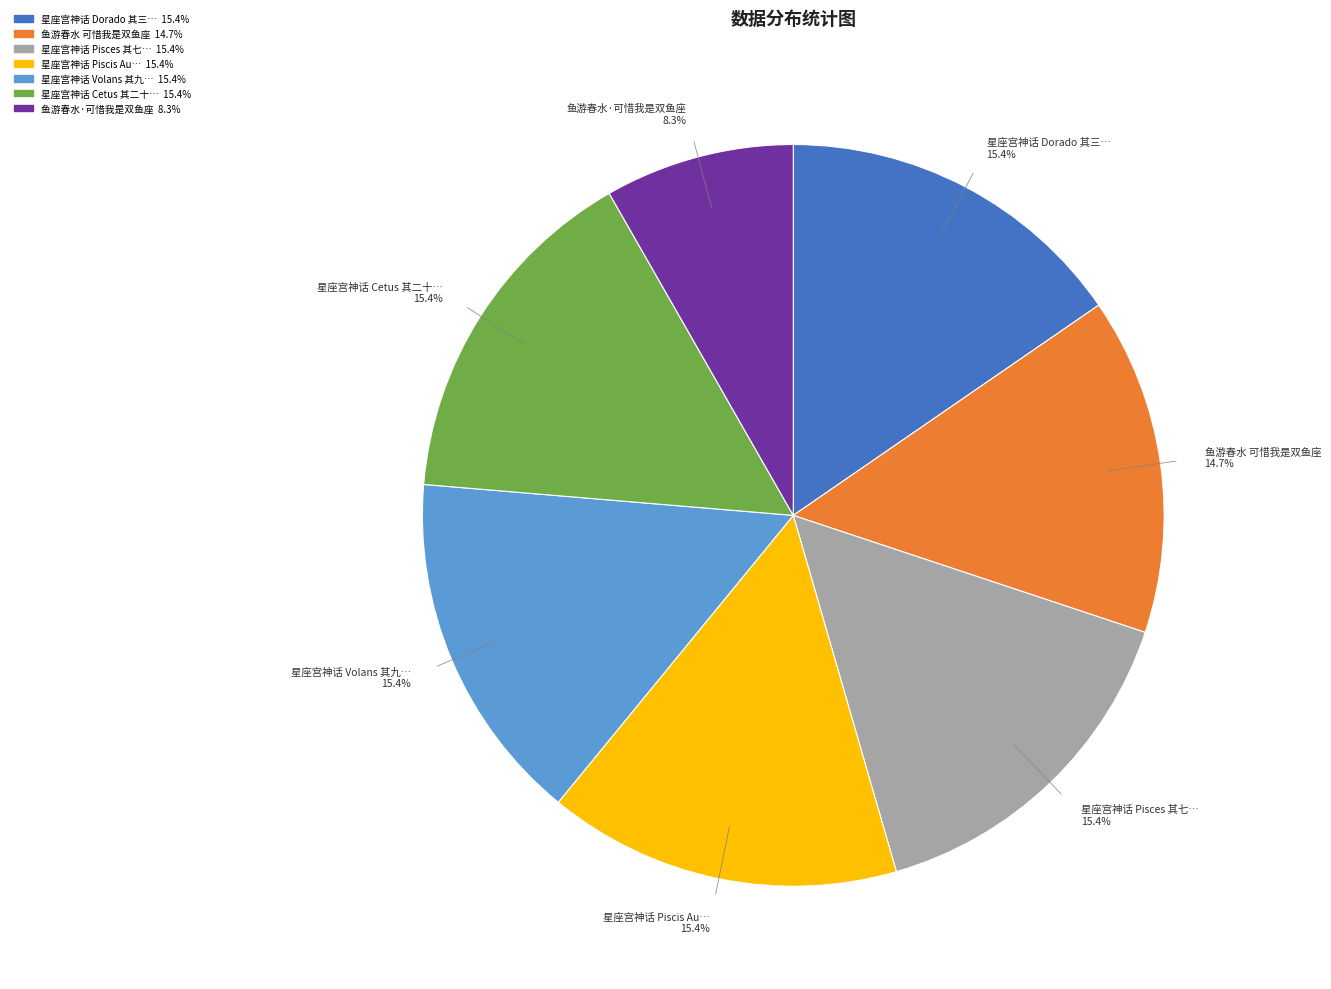

How many segments does this pie chart have?

7